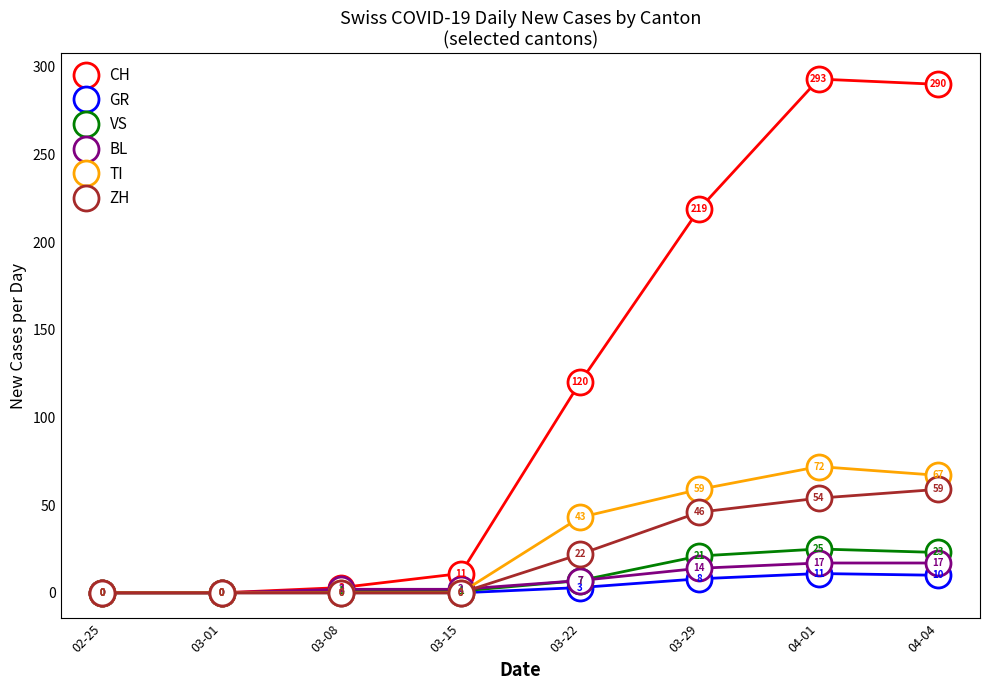

What is the sum of all VS values?

78